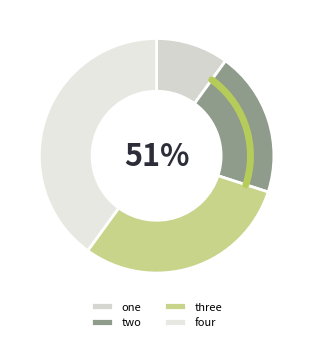

Does any single category account for the majority?

No